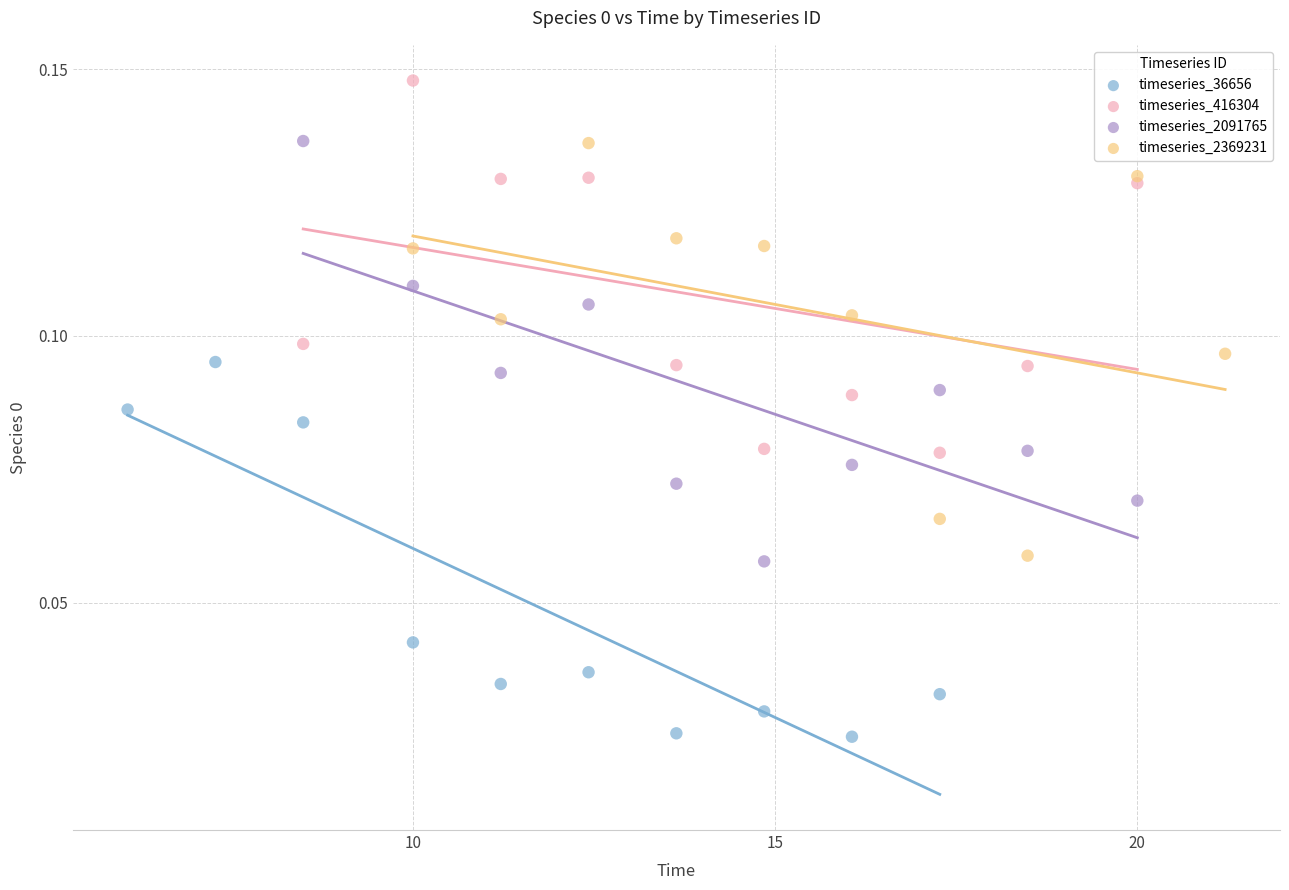

Which series reaches the maximum Y coordinate?

timeseries_416304